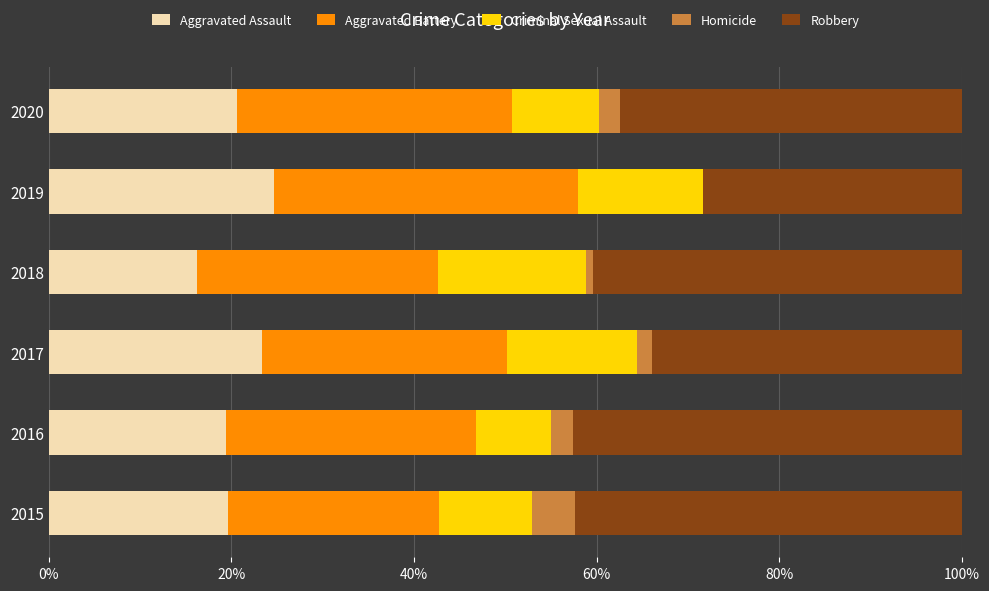

The Aggravated Assault series shows 20.6 at 2020. True or false?

True